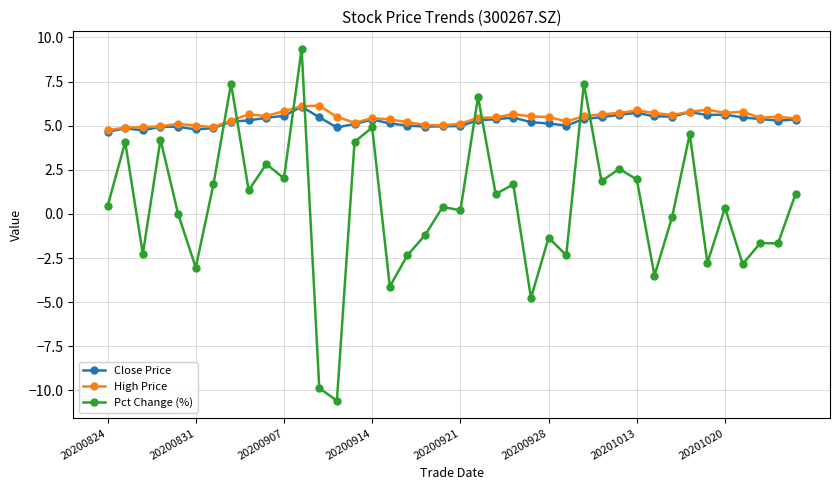

What is the lowest value of the Close Price series?

4.7